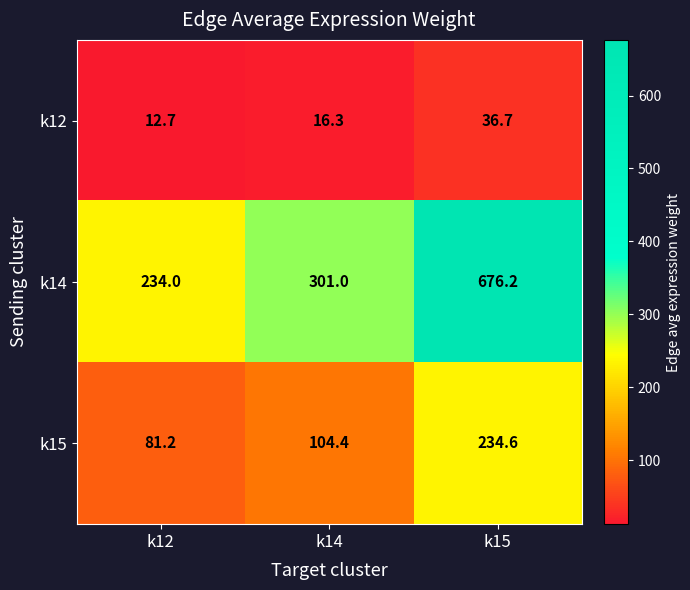

Which category has the highest value across all series?

k15